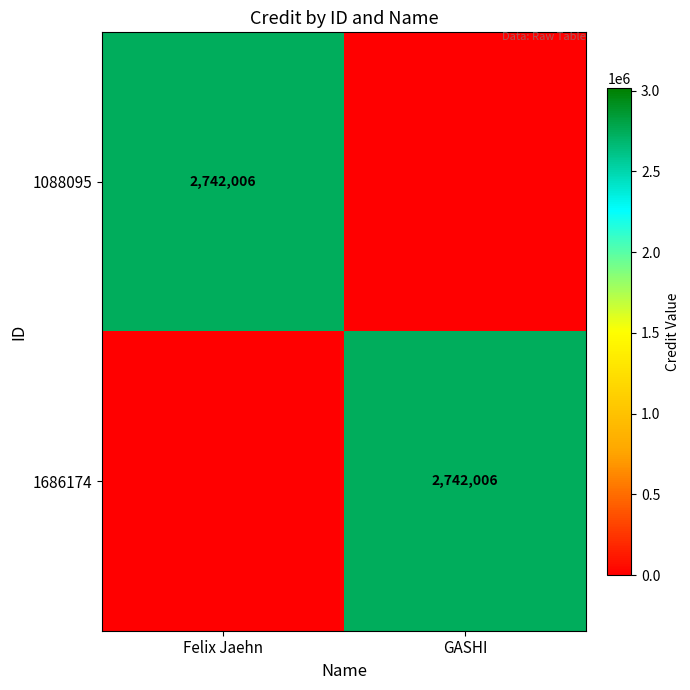

The 1088095 series shows 2742006 at Felix Jaehn. True or false?

True